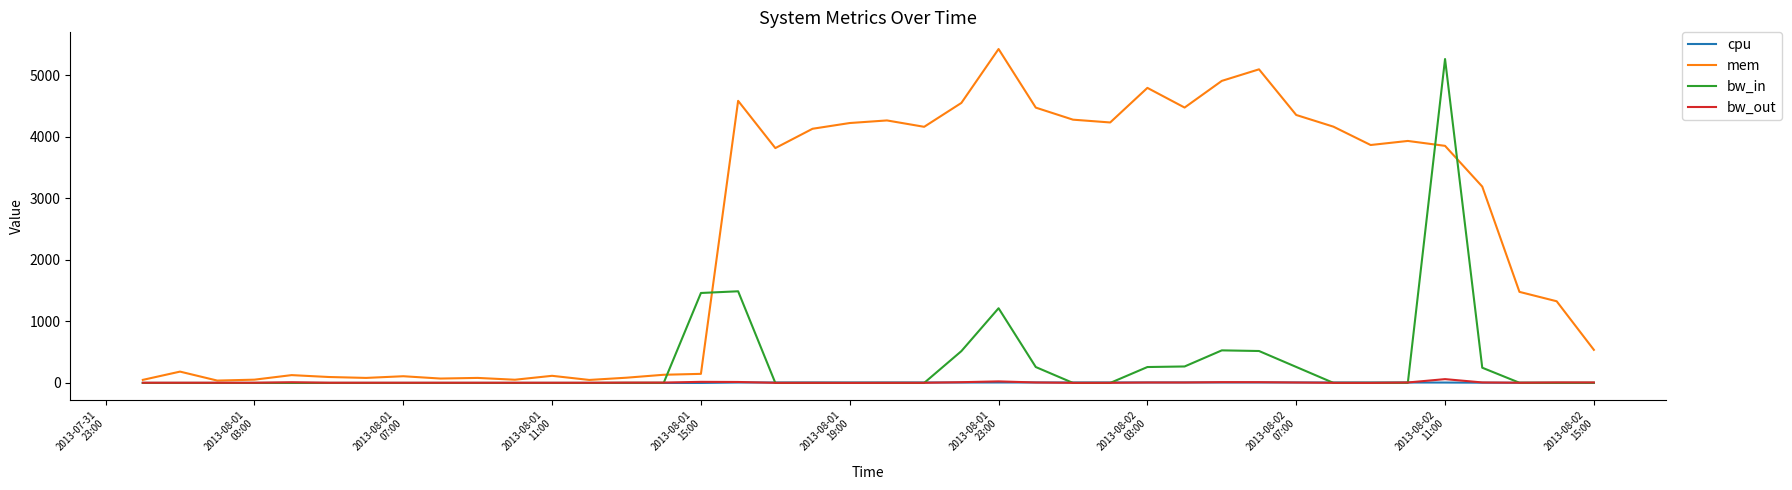

What is the maximum value shown in the chart?

5427.2